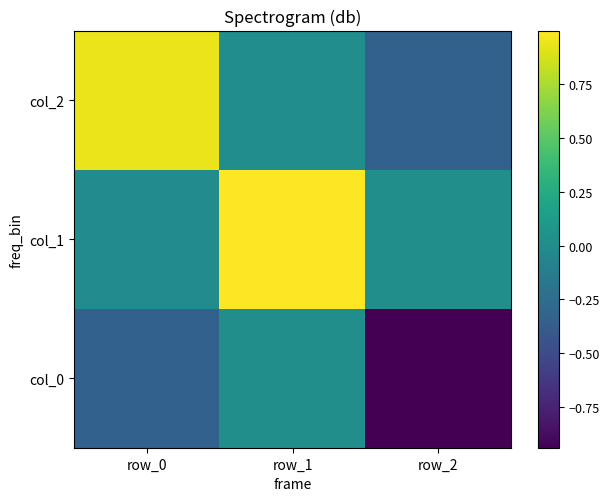

Which has a higher value, row_1 or row_2?

row_1